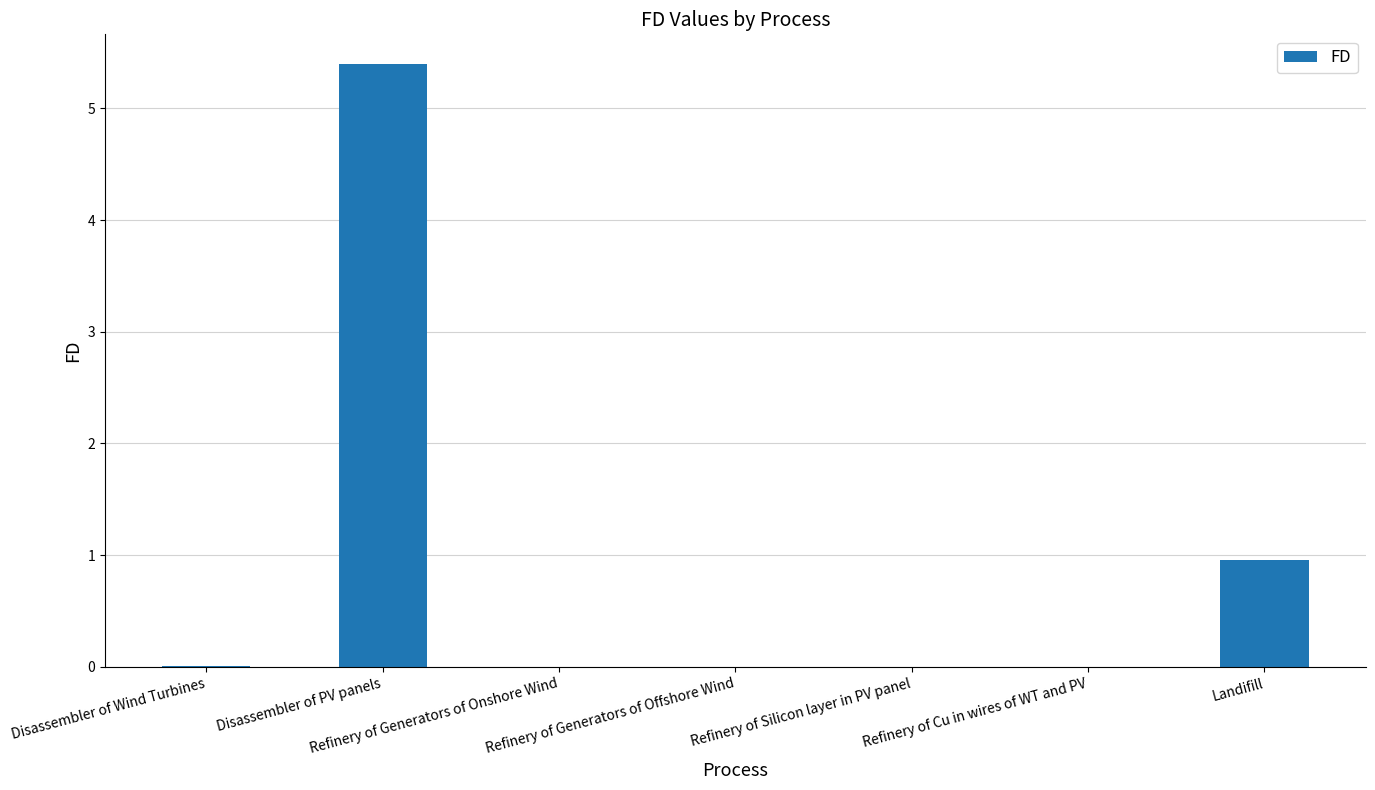

What is the sum of the values at Refinery of Cu in wires of WT and PV and Landifill?

1.0